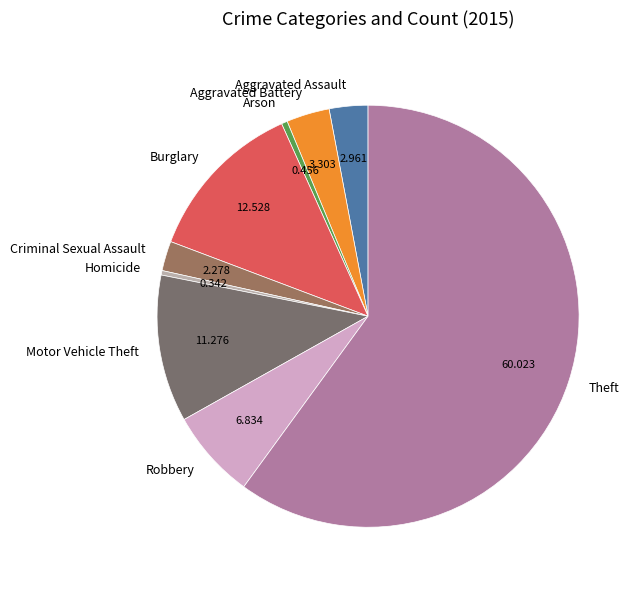

Which slice is the largest?

Theft